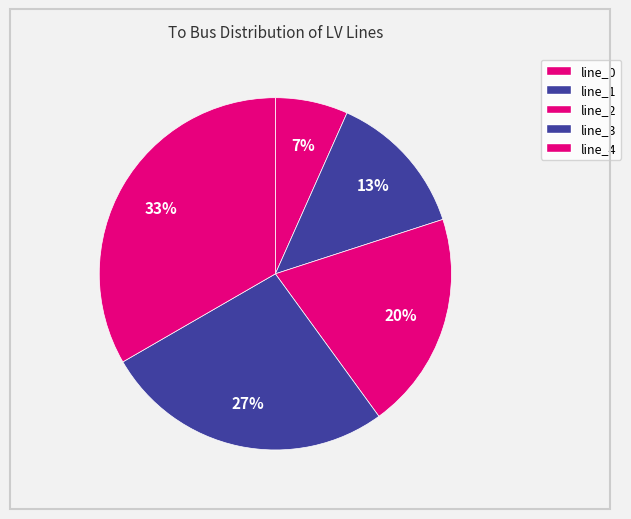

Which slice is the largest?

line_4